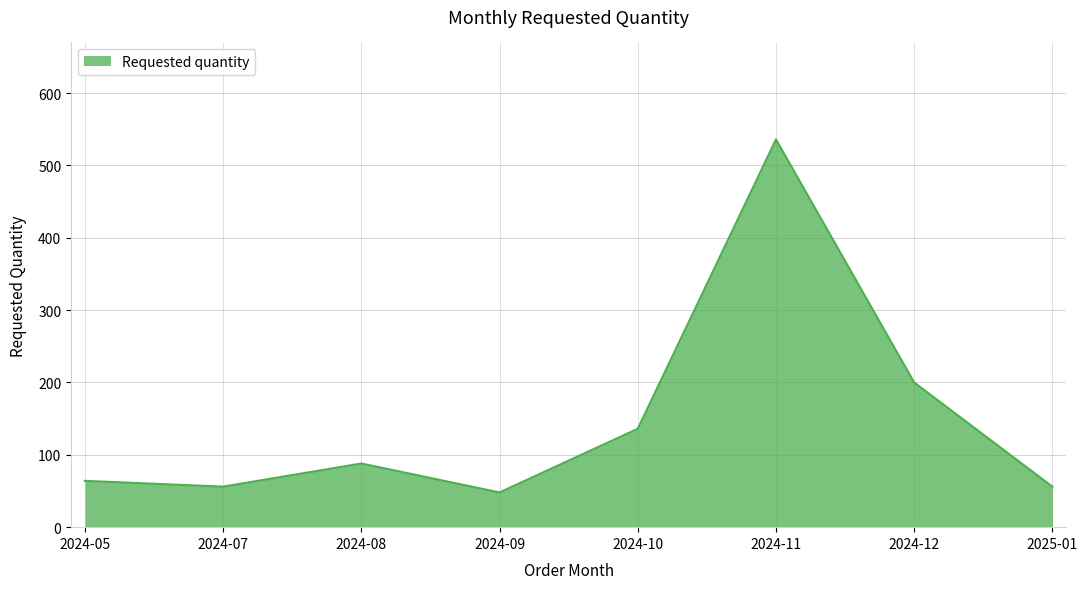

Which has a higher value, 2024-11 or 2024-09?

2024-11